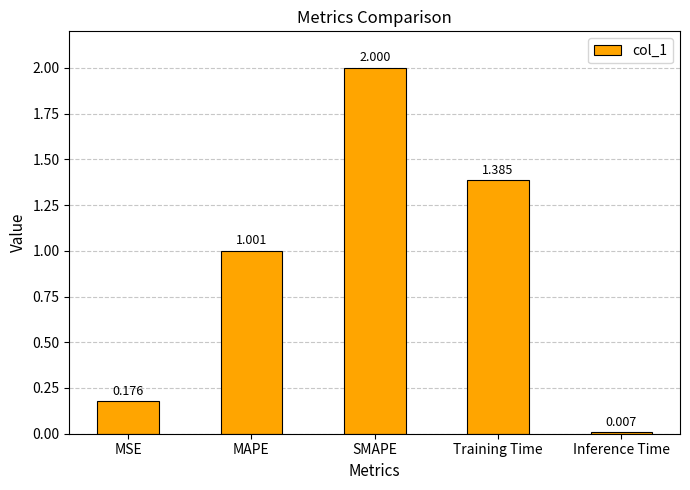

List the labels in order of value, smallest first.

Inference Time, MSE, MAPE, Training Time, SMAPE